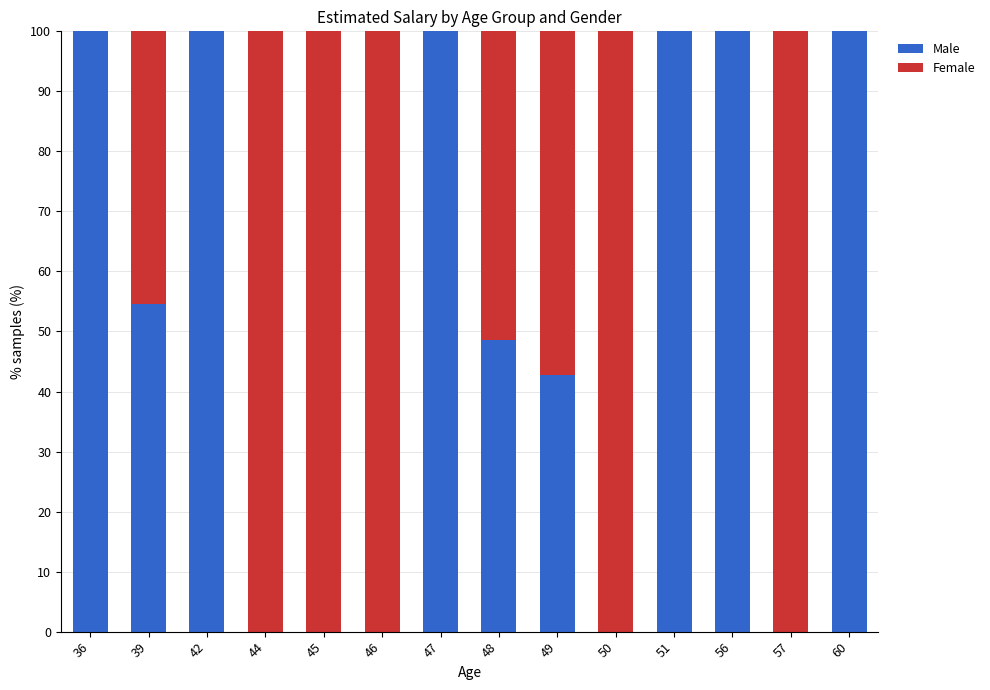

Are the bars grouped side by side (vs. stacked)?

No